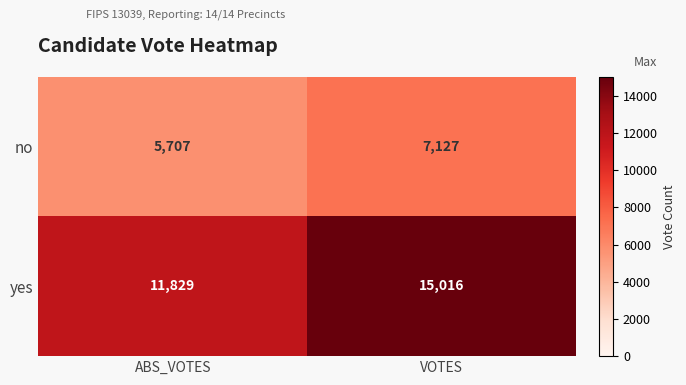

At which label does yes reach its minimum?

ABS_VOTES